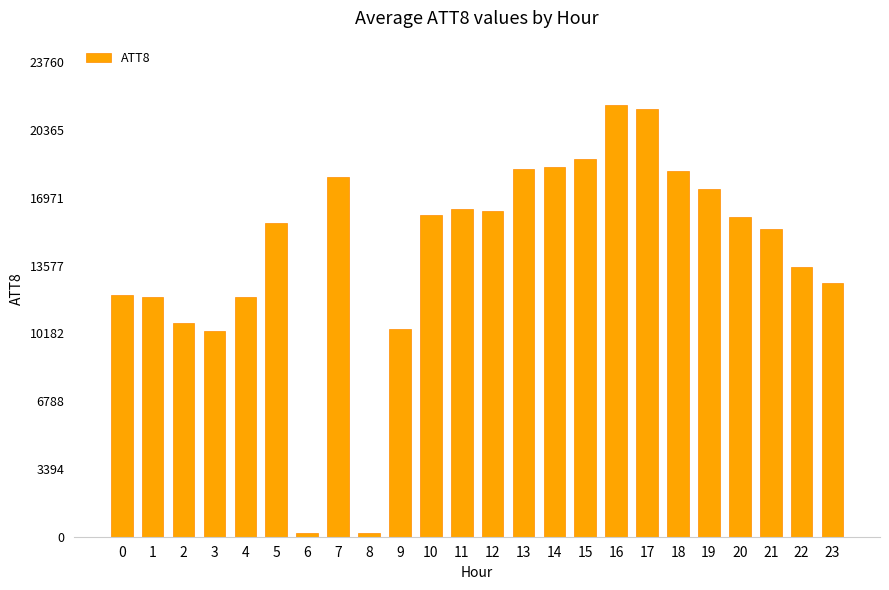

What is the sum of all values?

342500